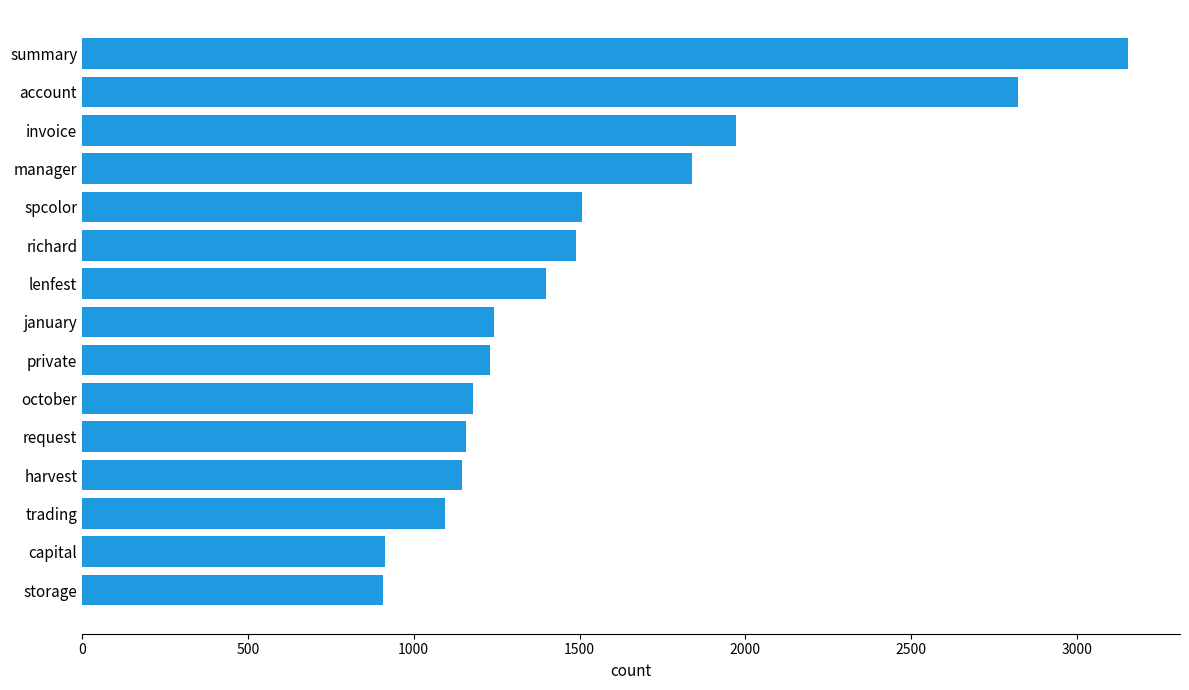

Where is the data nearest to the value 2030?

invoice